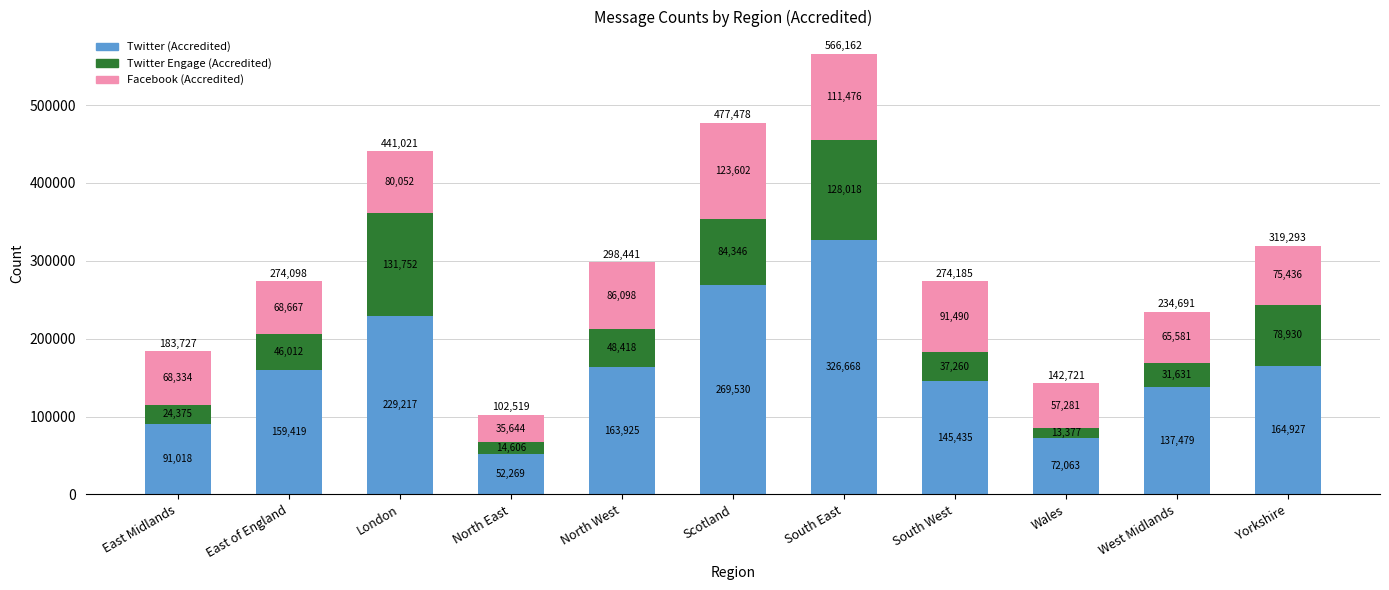

What is the highest value of the Twitter (Accredited) series?

326668